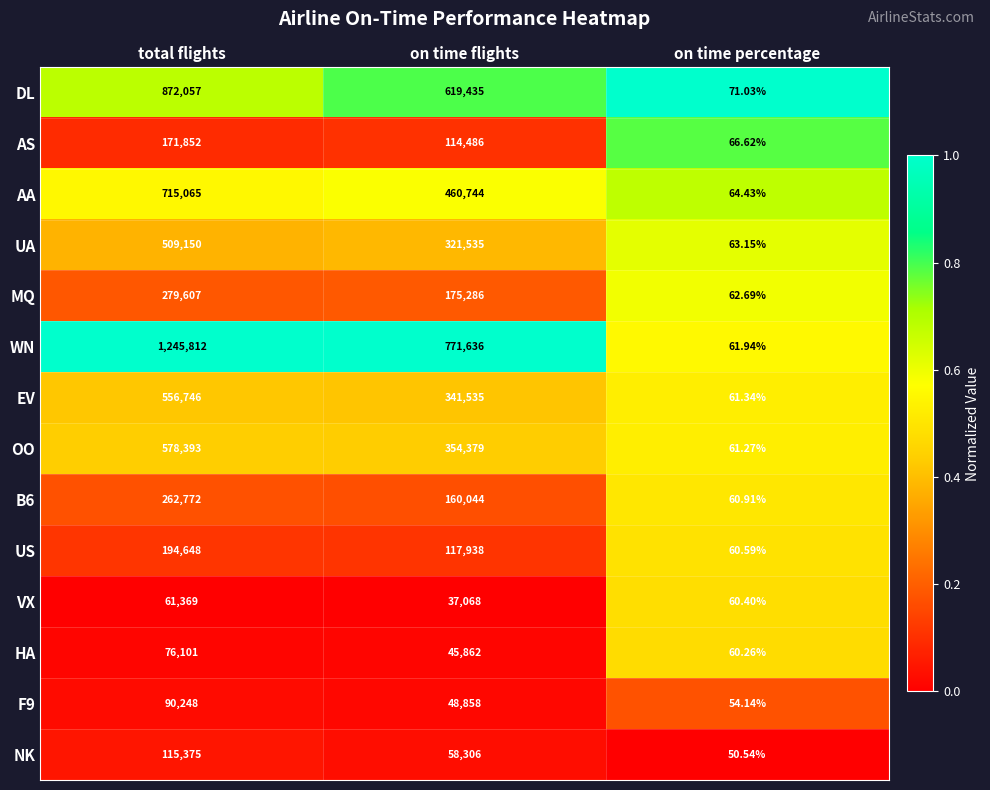

Which series has the largest total across all categories?

WN